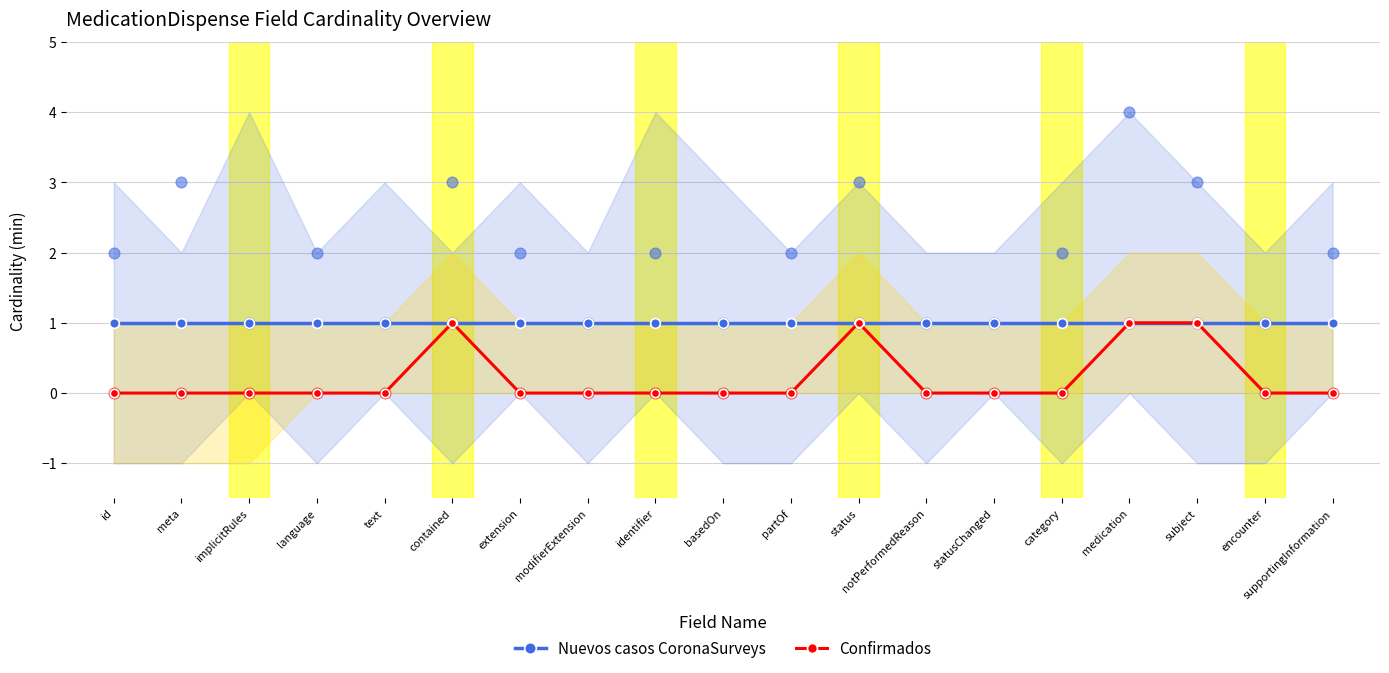

Is the value of Confirmados at status greater than the value of Nuevos casos CoronaSurveys at notPerformedReason?

No